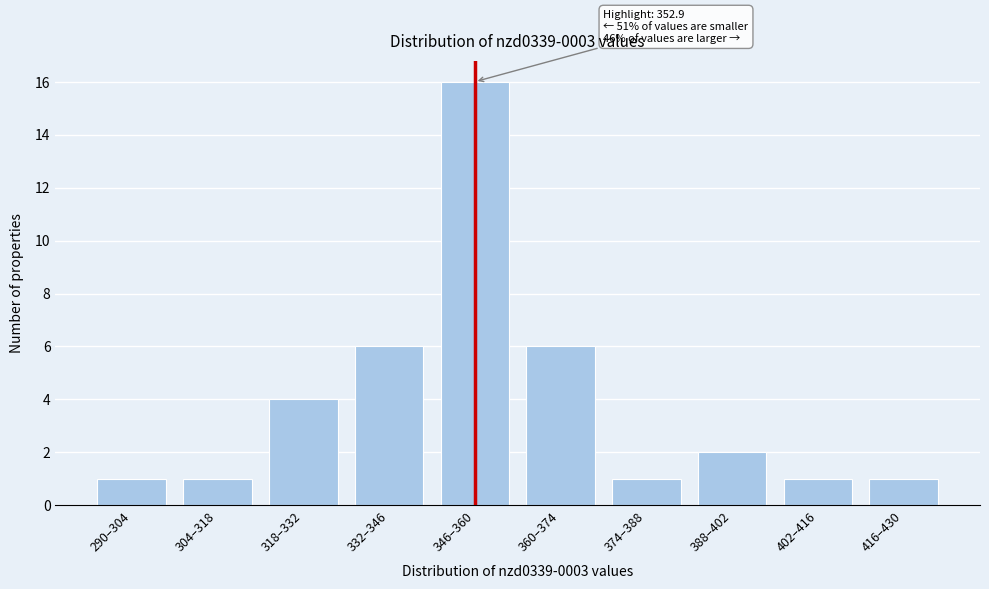

Reading left to right, what are all the values shown in this chart?

1	1	4	6	16	6	1	2	1	1